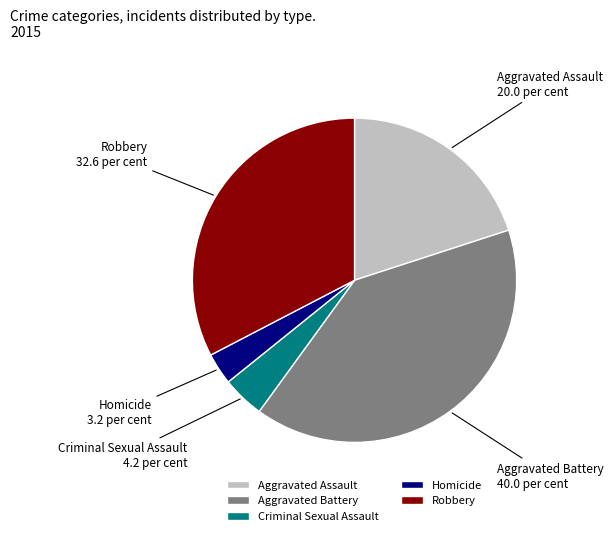

How many segments does this pie chart have?

5